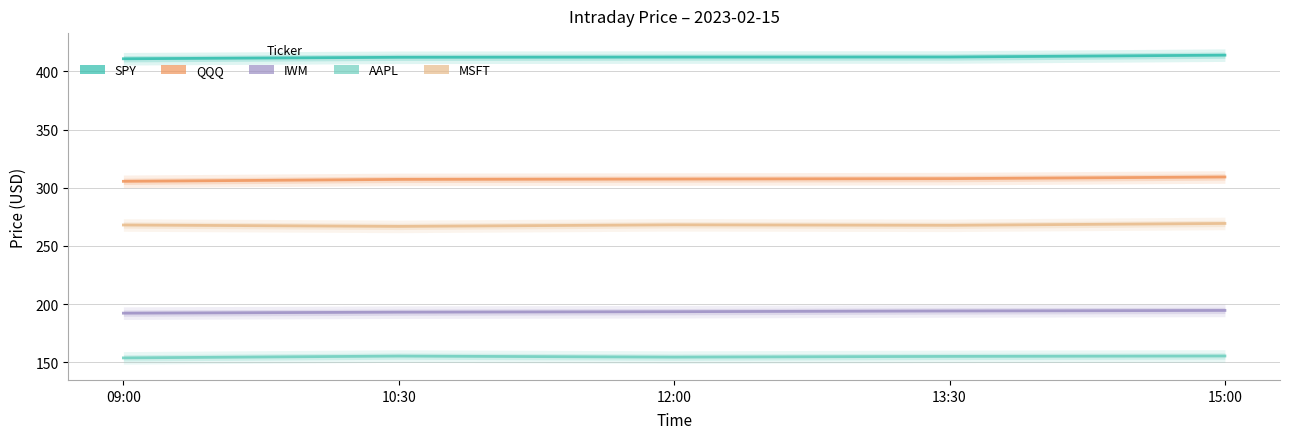

How many data points in MSFT are less than 267?

1